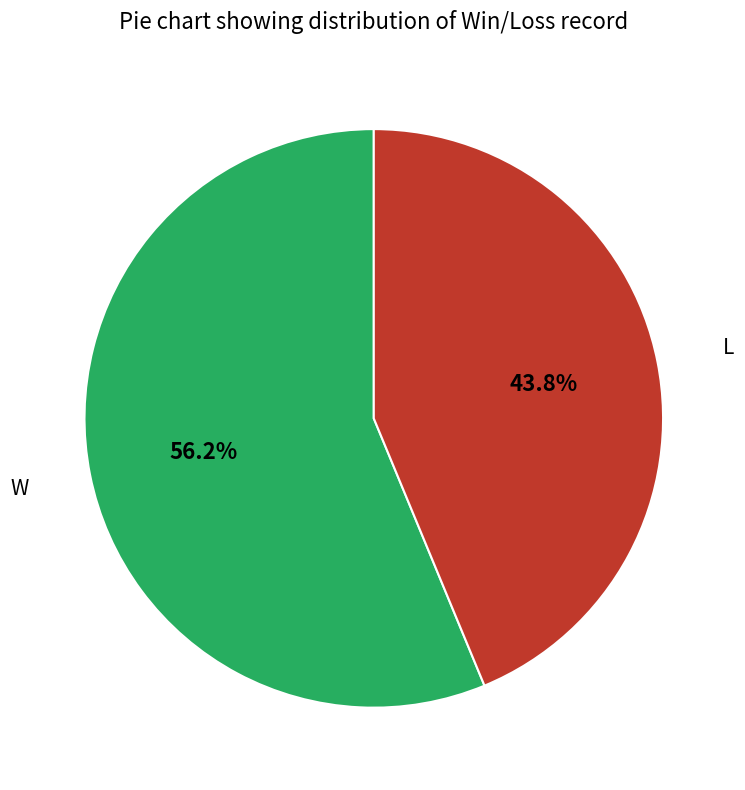

Between L and W, which is larger?

W